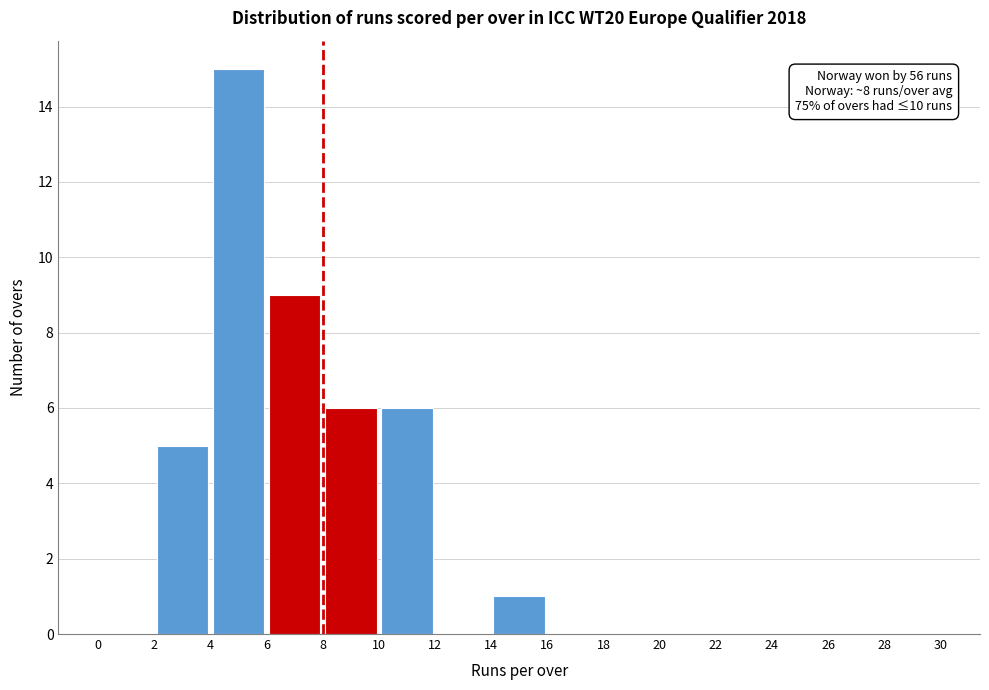

Which range on the x-axis has the tallest bar?

4 to 6